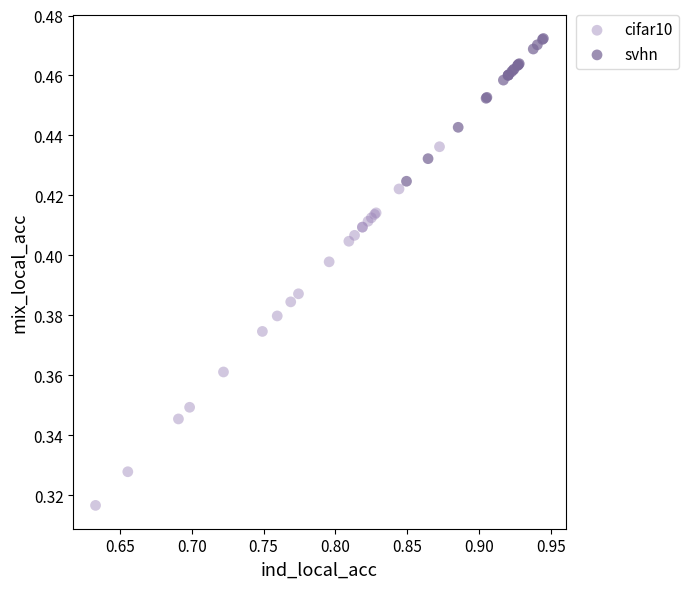

Which series reaches the maximum Y coordinate?

svhn